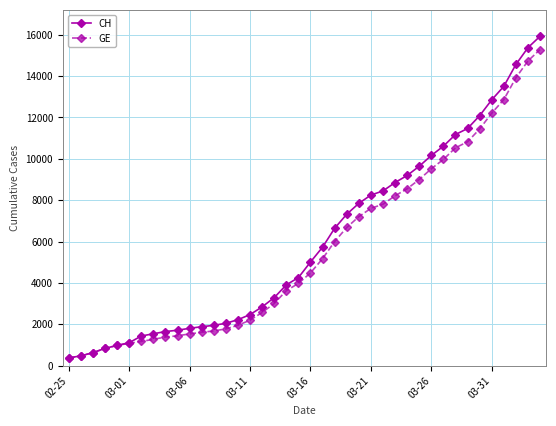

What is the value of the GE point at the 30th from the left?

9000